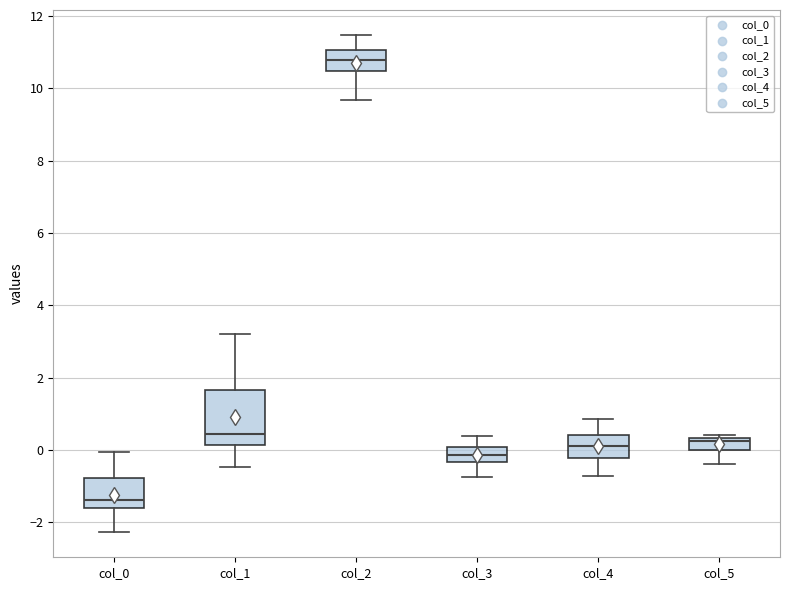

Where is the upper edge of the box for col_3 on the y-axis? The values are not printed on the chart, so give them approximately, as read against the axis.

0.0